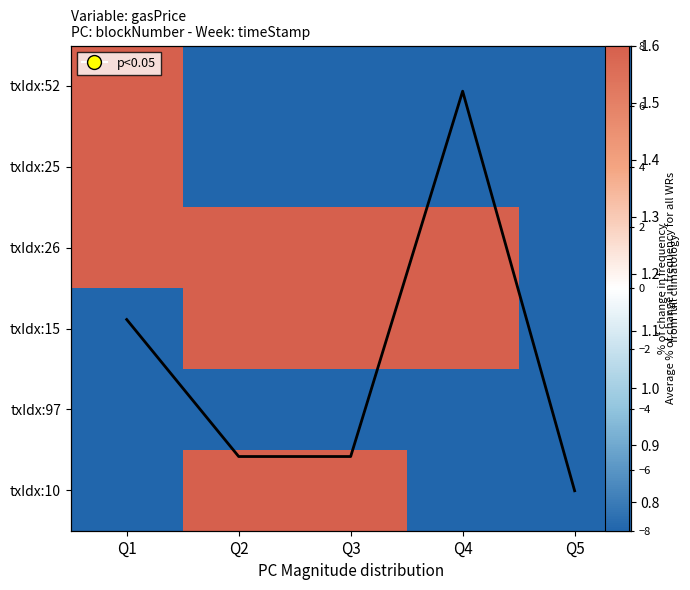

Count the number of data series in this chart.

7